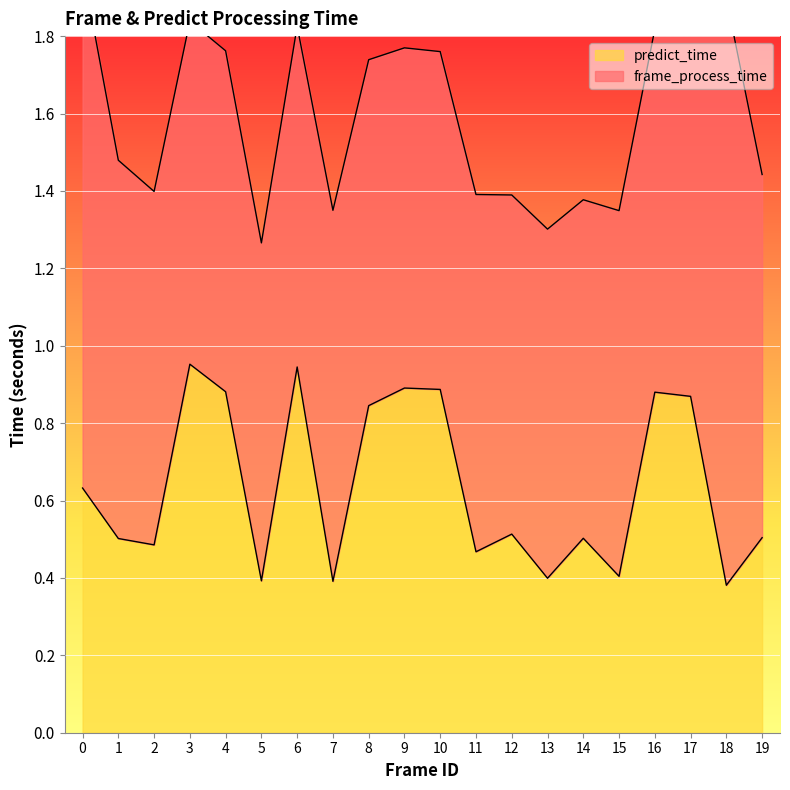

Between 3 and 16, which is larger?

3